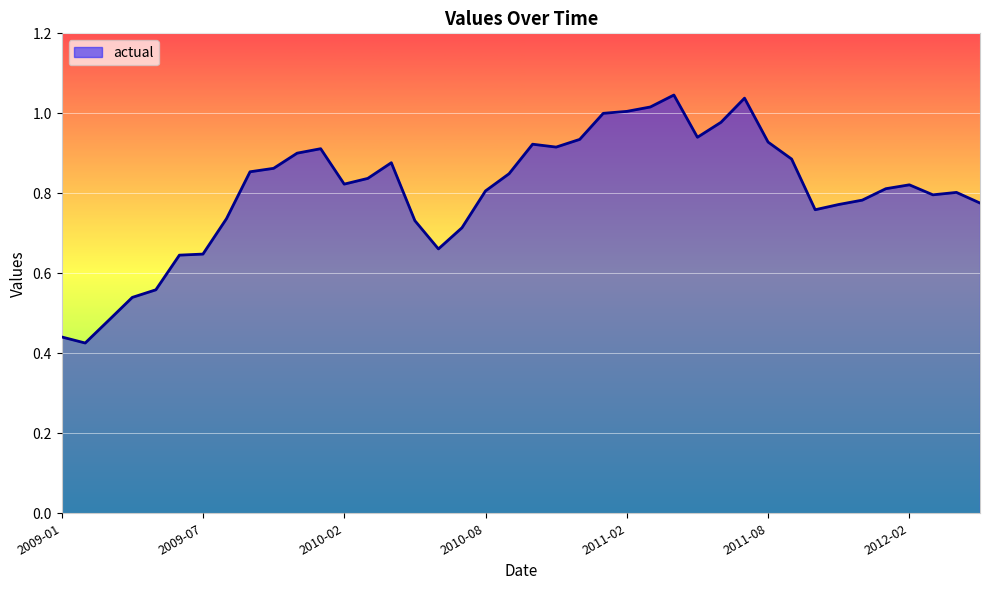

How many lines are shown in the chart?

1